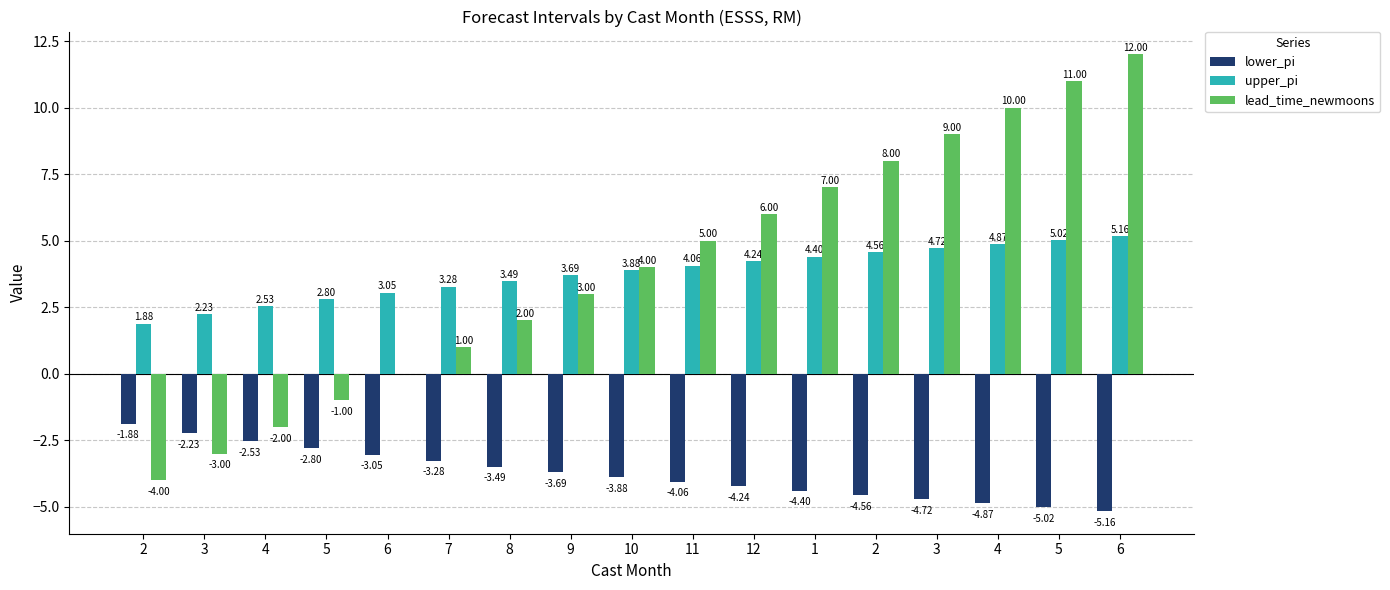

Is the value of lead_time_newmoons at 11 greater than the value of upper_pi at 4?

Yes